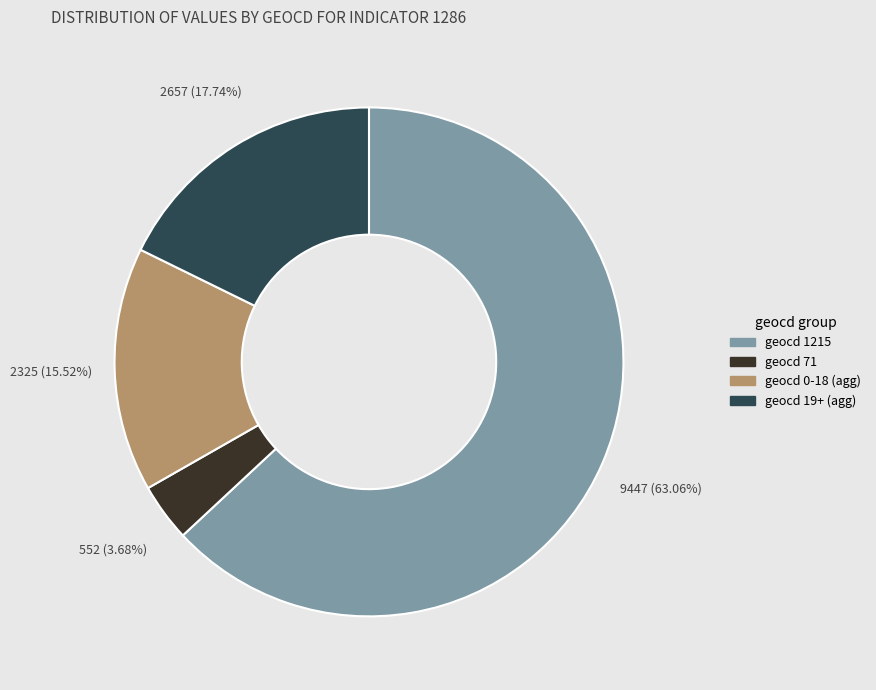

Count the number of slices in the pie.

4